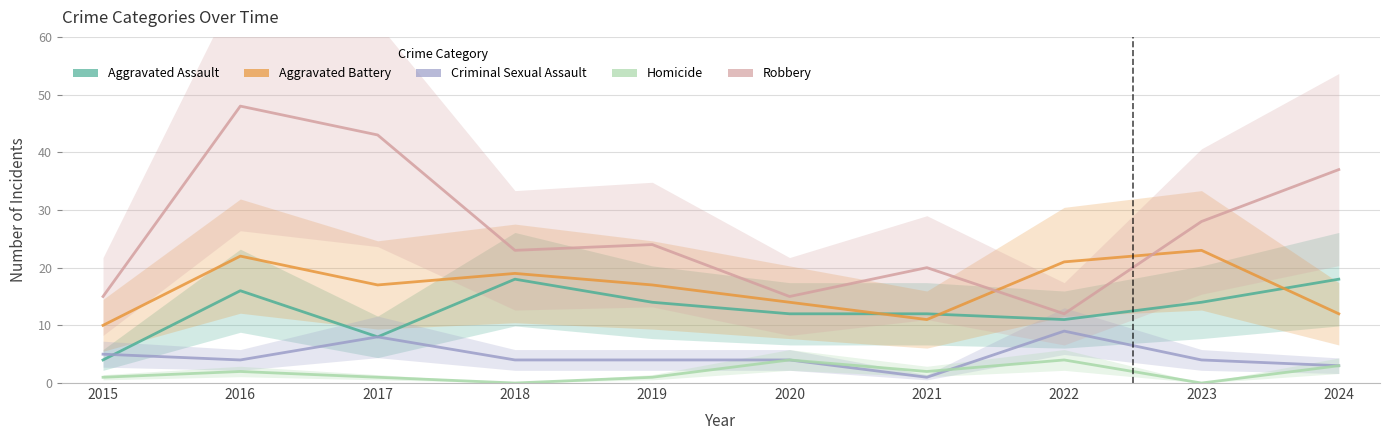

Rank the series at 2016 from highest to lowest value.

Robbery, Aggravated Battery, Aggravated Assault, Criminal Sexual Assault, Homicide